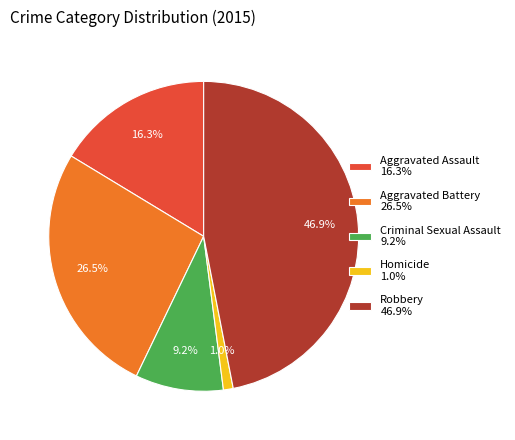

To the nearest percent, what is the combined percentage of Homicide and Criminal Sexual Assault?

10%